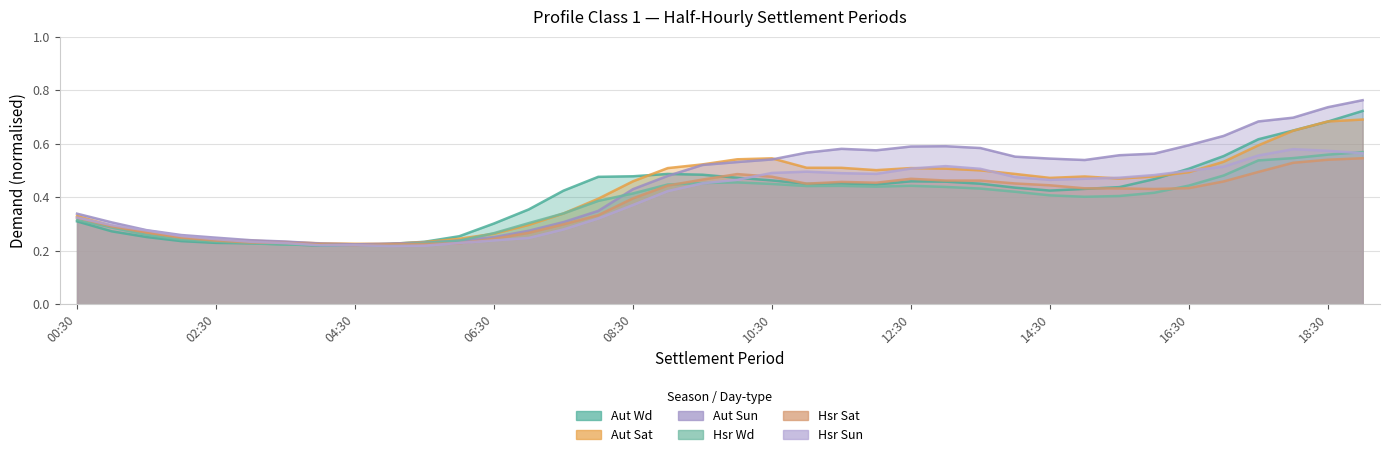

How many series are shown in this chart?

6